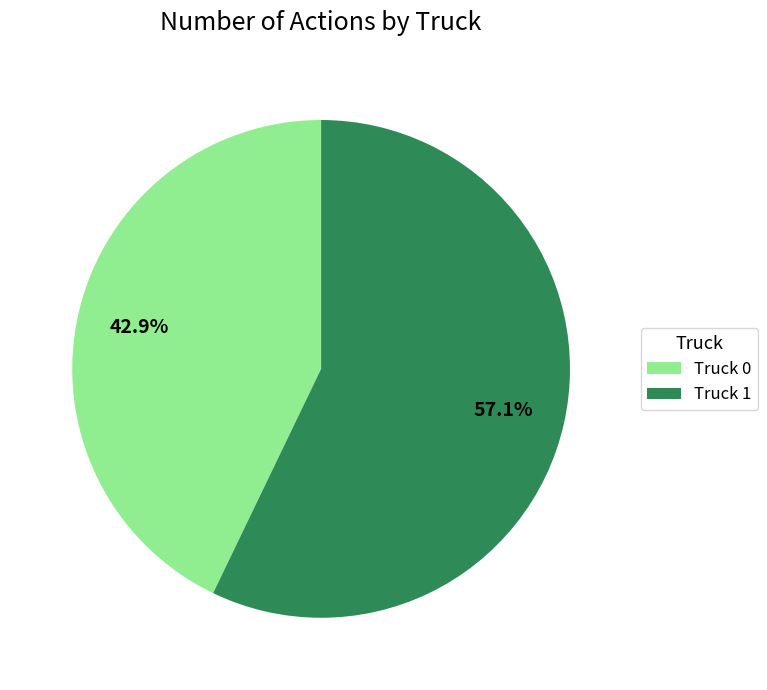

How many segments does this pie chart have?

2